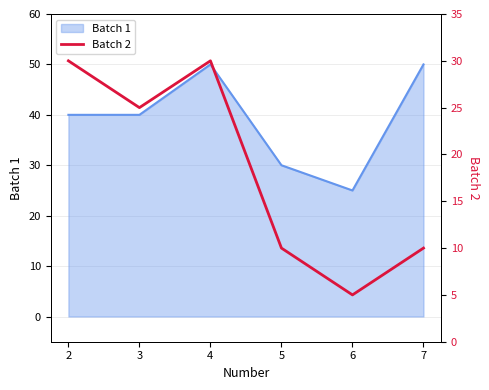

Is it true that Batch 1 equals 72 at 2?

False